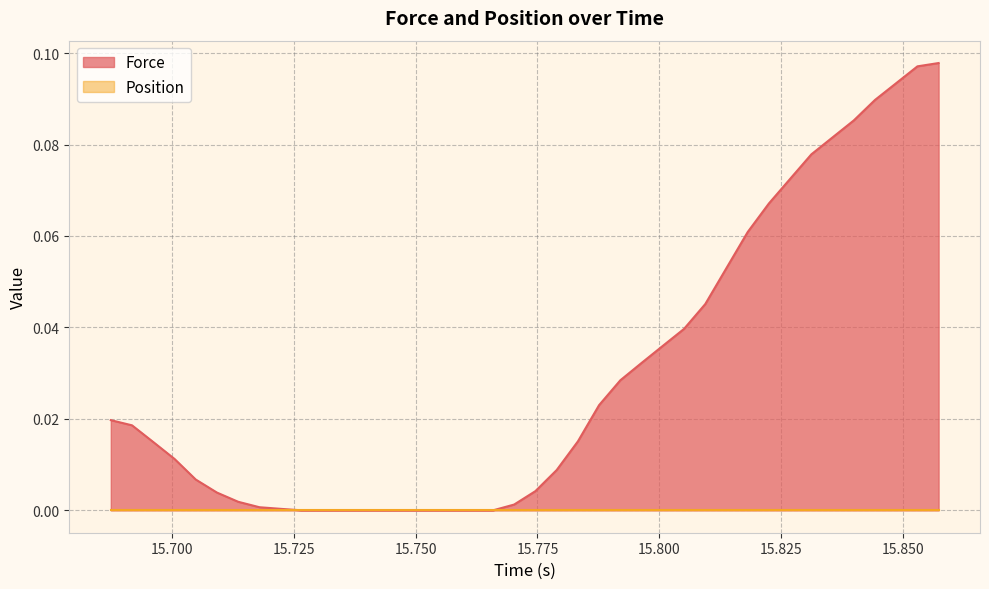

Which series has the largest total across all categories?

Force